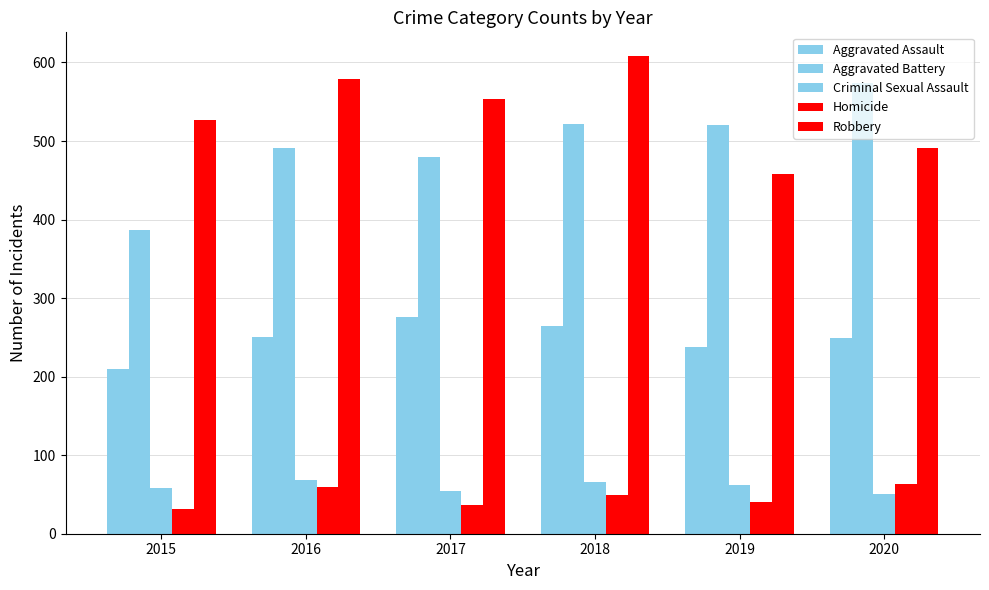

At which label does Aggravated Assault first exceed 250?

2017